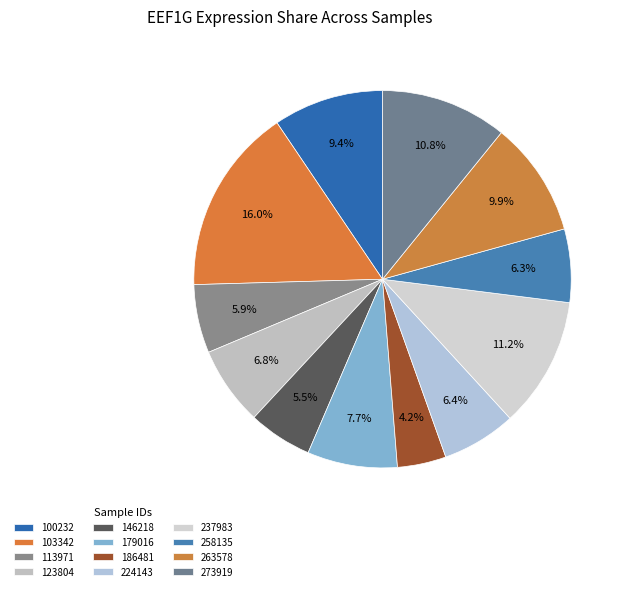

To the nearest percent, what portion does 179016 represent?

8%